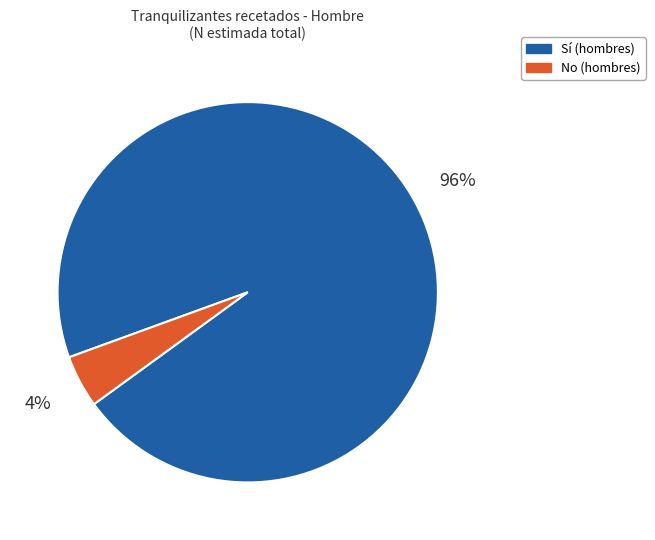

Count the number of slices in the pie.

2